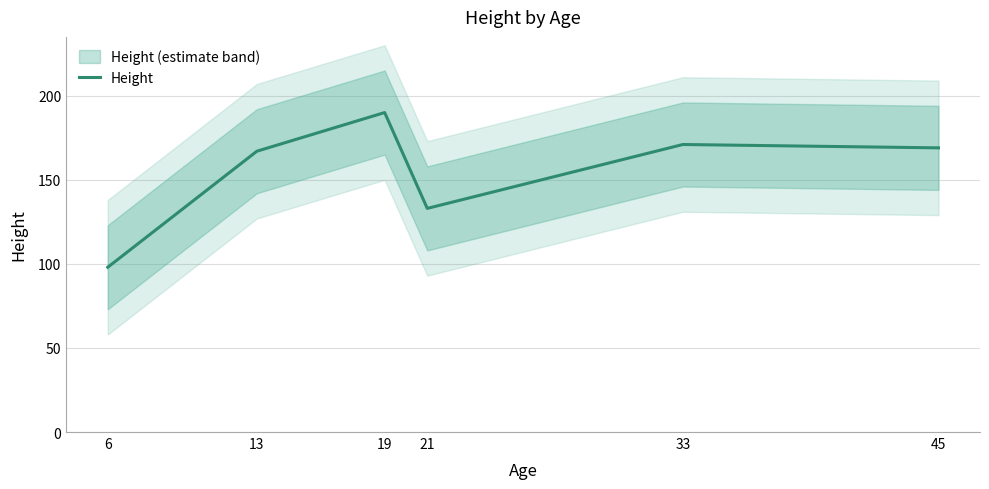

Does the chart have visible grid lines?

Yes